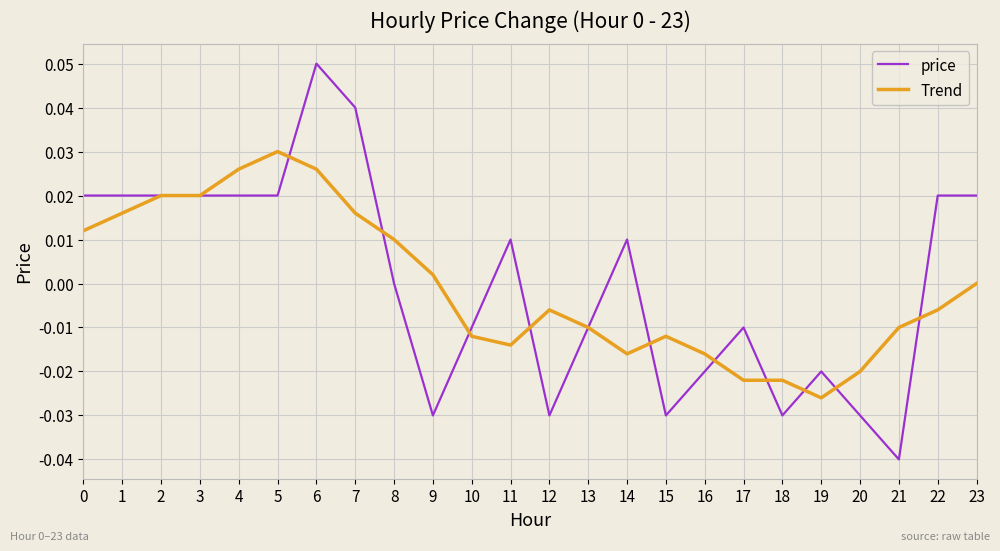

Between 12 and 22, which series saw the biggest shift?

price